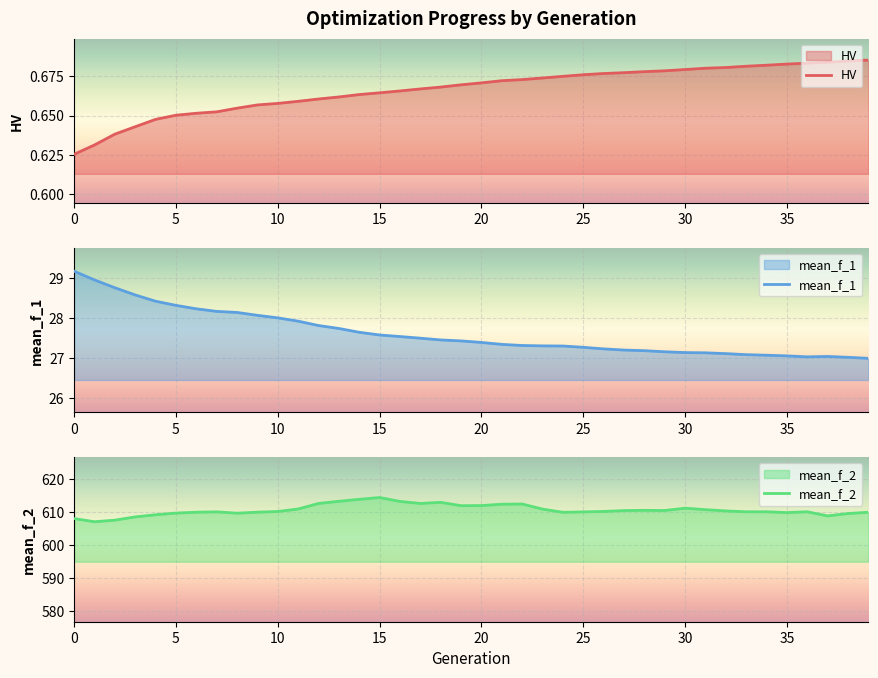

What is the value of the mean_f_1 point at the 9th from the left?

28.1